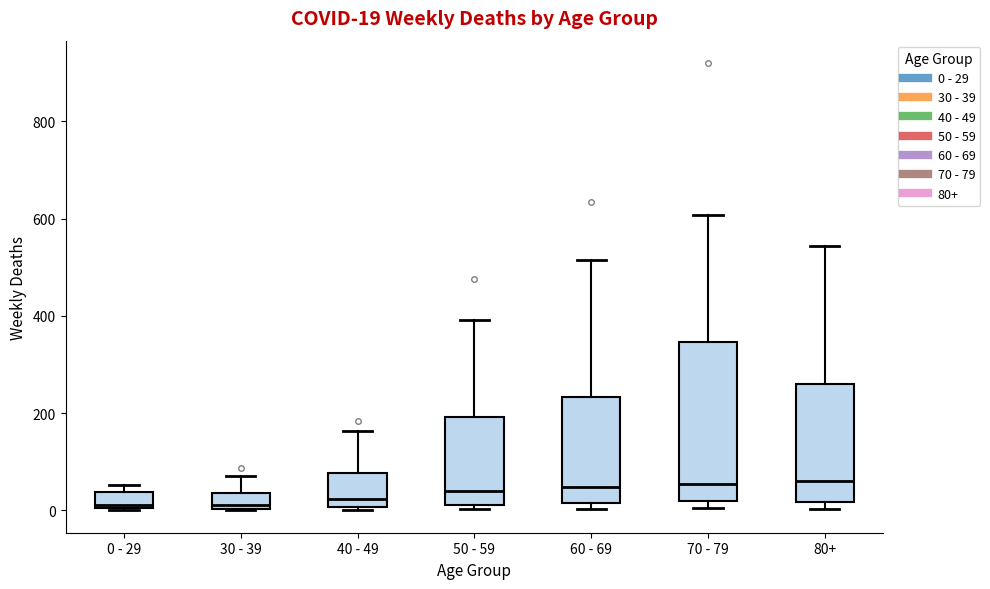

Which box is the tallest, from its lower edge to its upper edge?

70 - 79